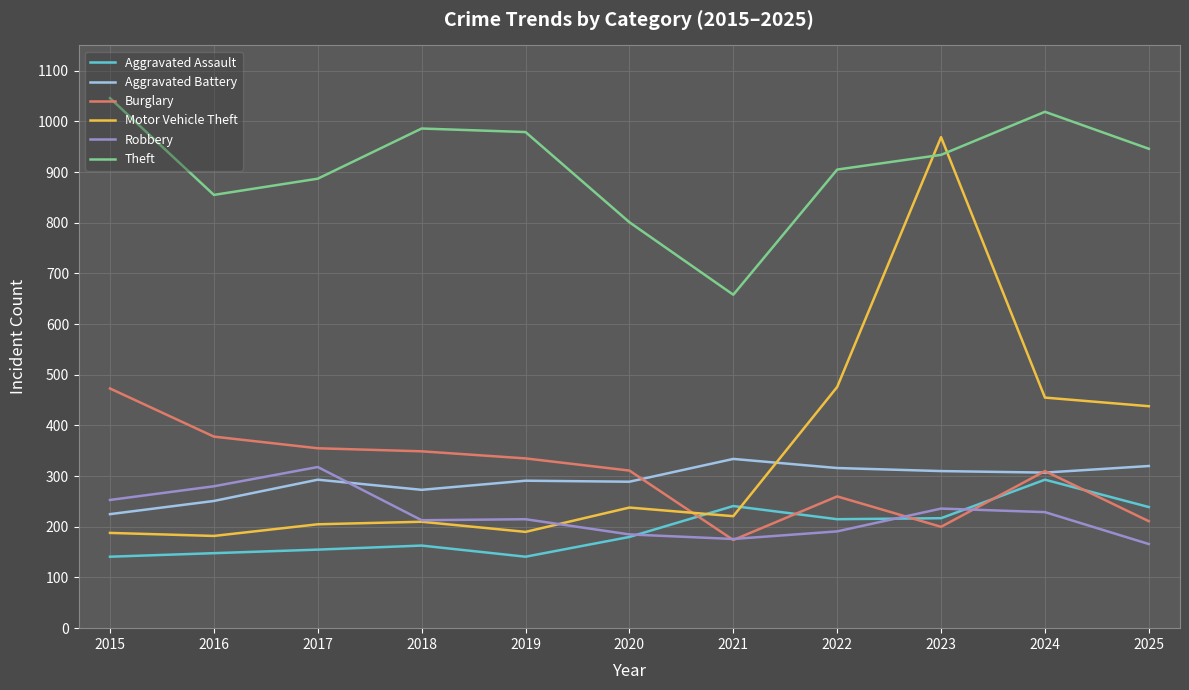

Which category has the lowest value in the Theft series?

2021